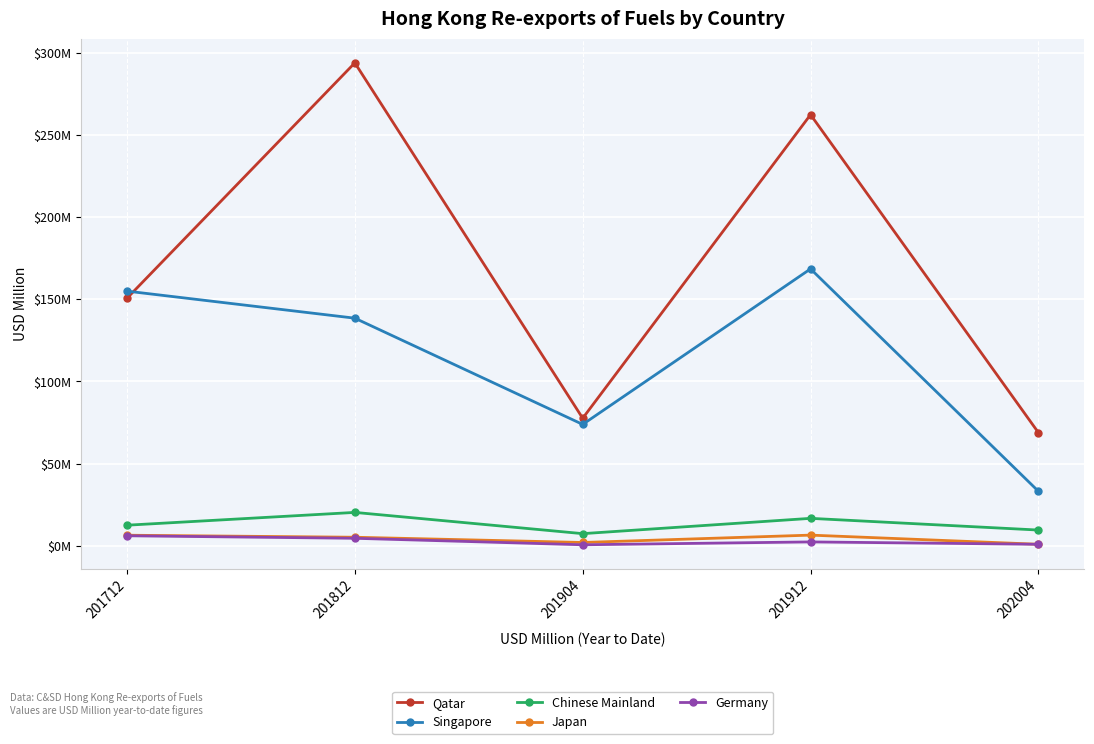

Reading left to right, extract all data points from this chart.

Qatar: 201712=150.6	201812=293.9	201904=77.6	201912=262.4	202004=68.8
Singapore: 201712=155.0	201812=138.5	201904=73.9	201912=168.5	202004=33.2
Chinese Mainland: 201712=12.5	201812=20.3	201904=7.4	201912=16.7	202004=9.6
Japan: 201712=6.4	201812=5.2	201904=2.0	201912=6.5	202004=0.9
Germany: 201712=6.1	201812=4.6	201904=0.6	201912=2.3	202004=0.9